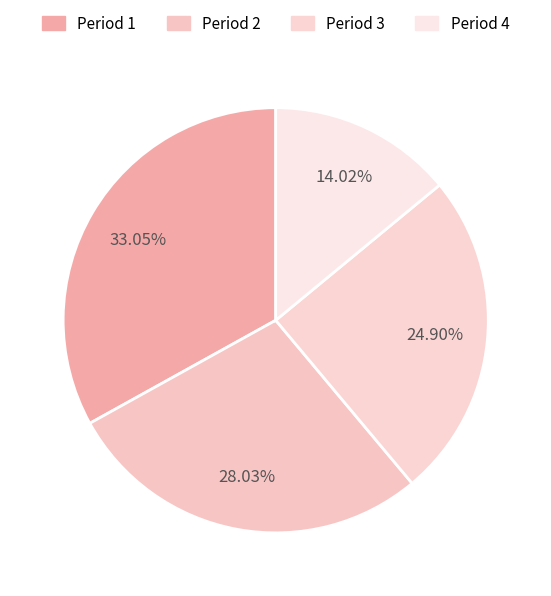

Count the number of slices in the pie.

4